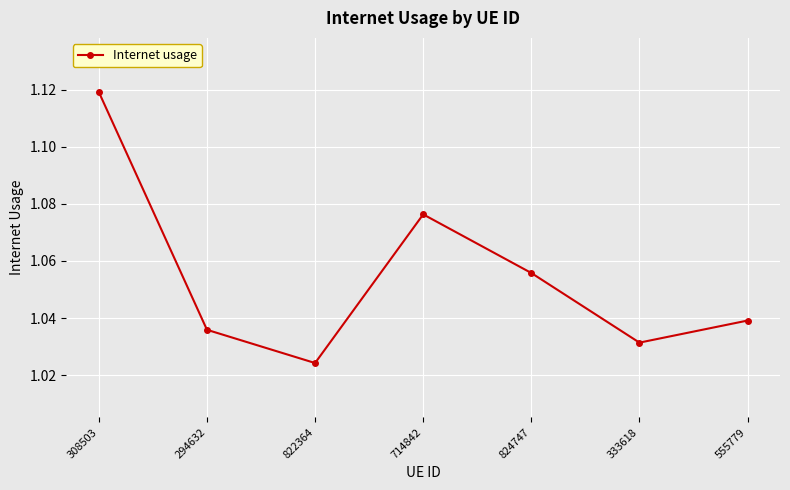

List the labels in order of value, smallest first.

822364, 333618, 294632, 555779, 824747, 714842, 308503